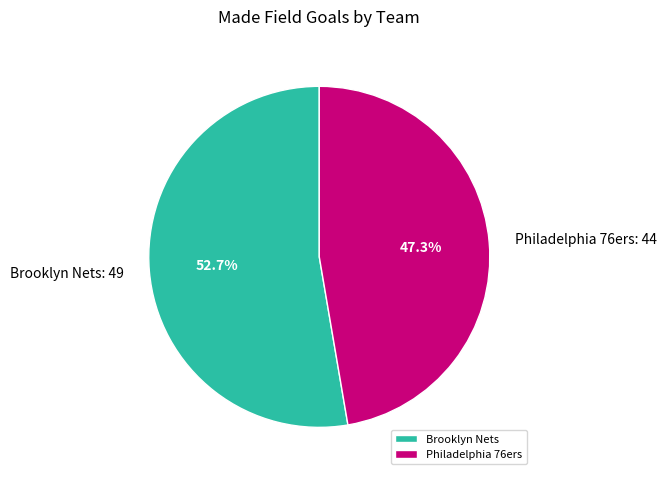

Rank the categories by value from lowest to highest.

Philadelphia 76ers, Brooklyn Nets